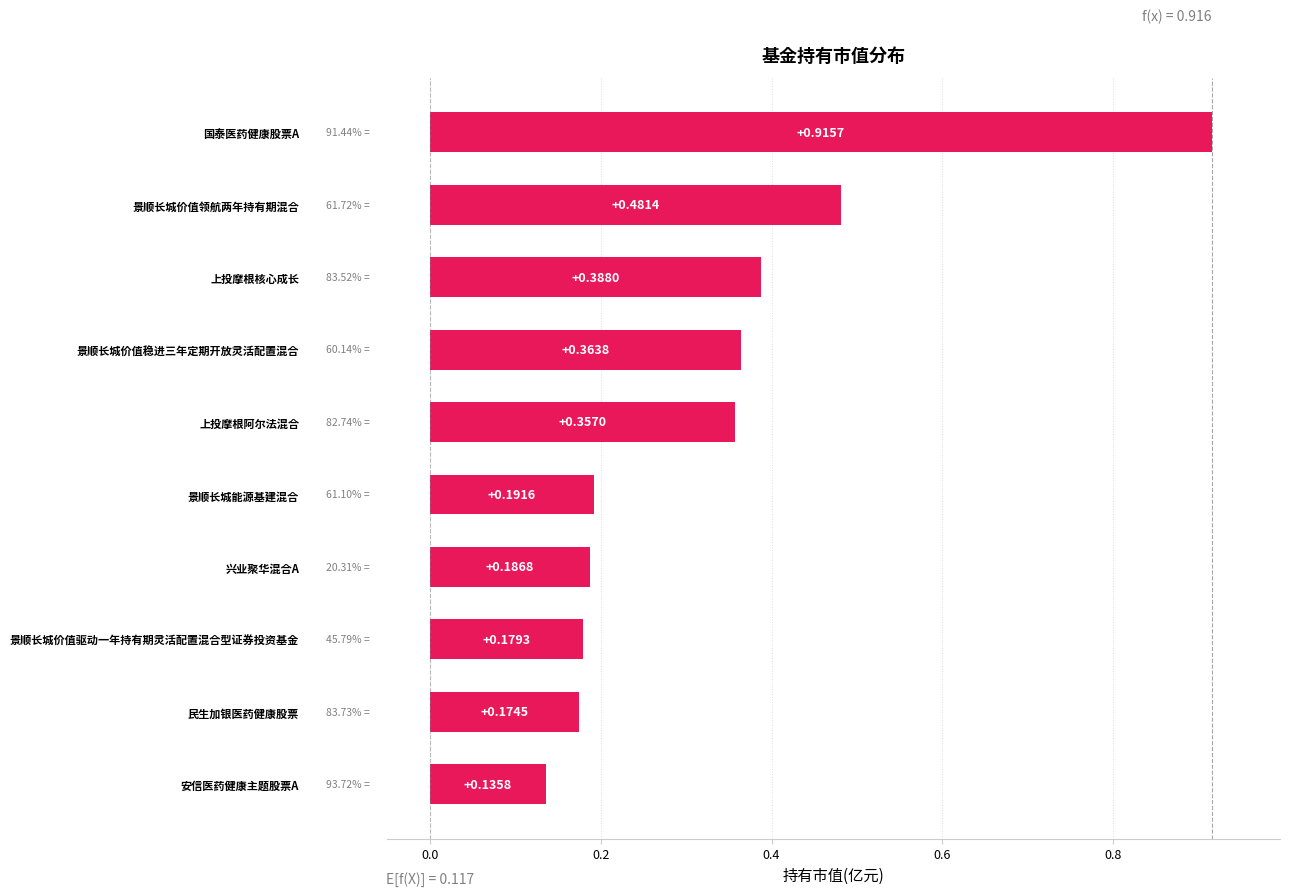

How many data points does each series have?

10